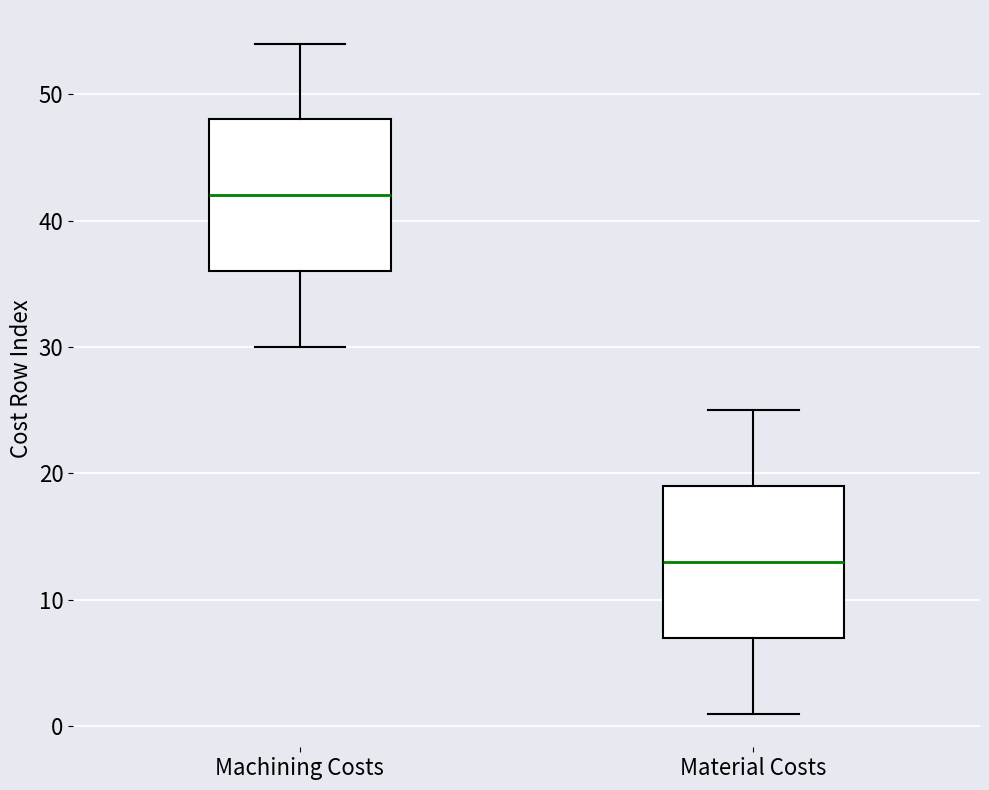

Reading left to right, read every box against the y-axis: the position of its median line, the range the box covers, and the ends of its whiskers. The values are not printed on the chart, so give them approximately, as read against the axis.

Machining Costs: median 42, box 36 to 48, whiskers 30 to 54
Material Costs: median 13, box 7 to 19, whiskers 1 to 25